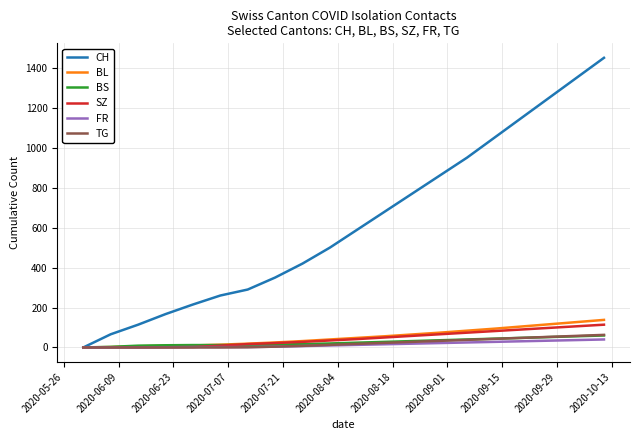

Which series has the largest range (max minus min)?

CH